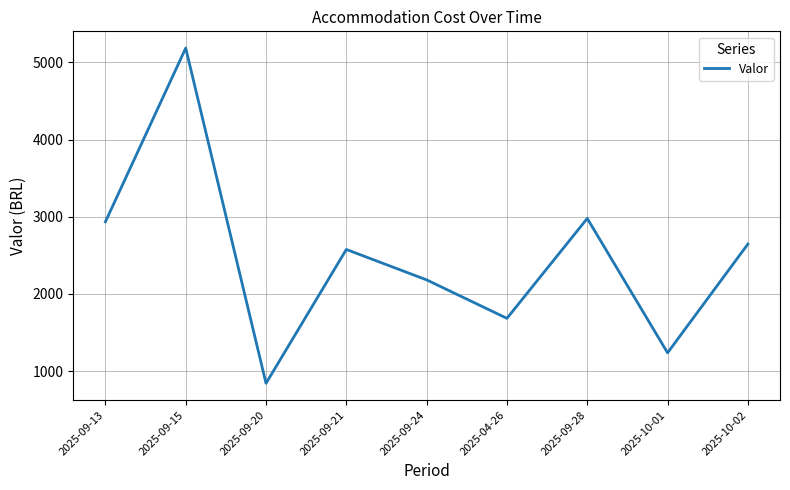

What is the difference between the values at 2025-09-15 and 2025-09-24?

3003.0